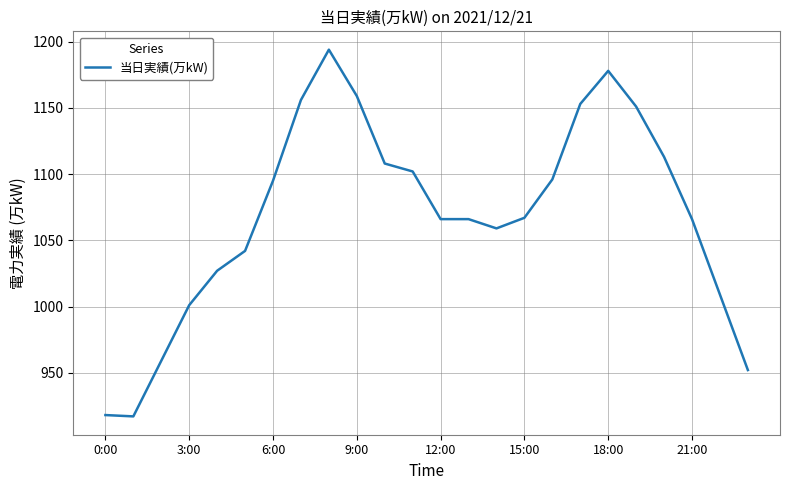

What is the sum of all values?

25654